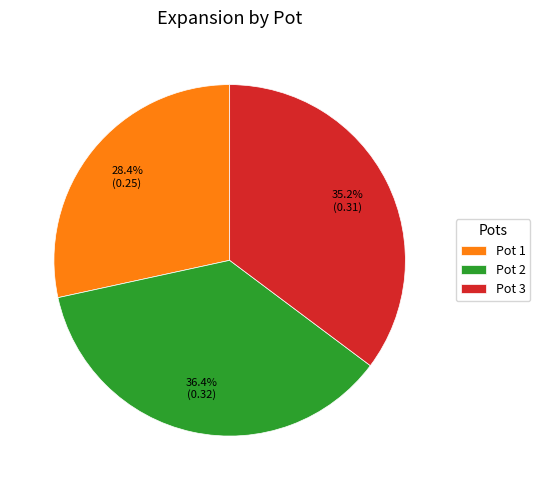

To the nearest percent, what is the combined percentage of Pot 1 and Pot 3?

64%